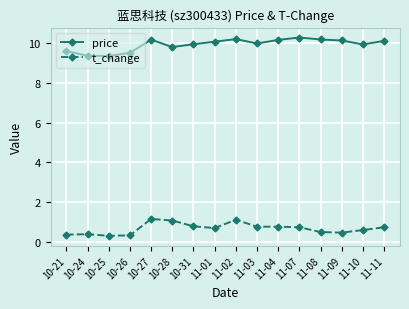

At which label does price first exceed 10?

10-27